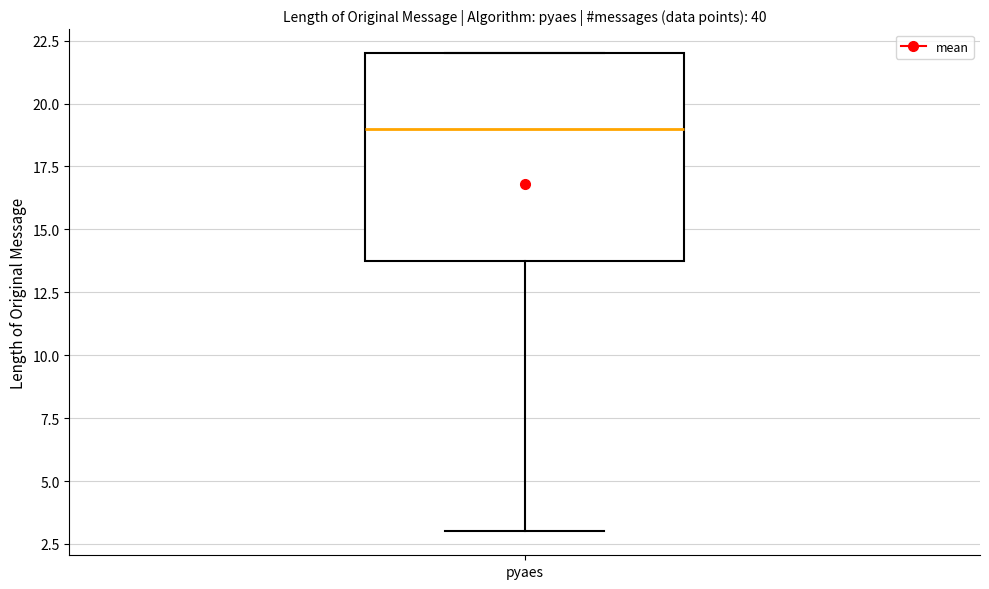

Read this box plot against the y-axis: the position of the median line, the range covered by the box, and the ends of both whiskers. The values are not printed on the chart, so give them approximately, as read against the axis.

median 19, box 14 to 22, whiskers 3 to 22